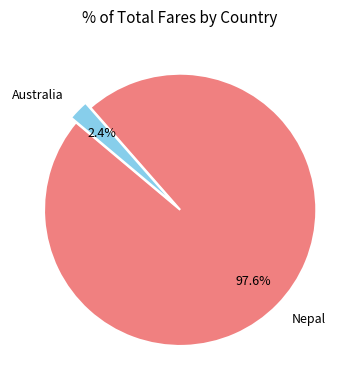

To the nearest percent, what percentage of the pie is Australia?

2%